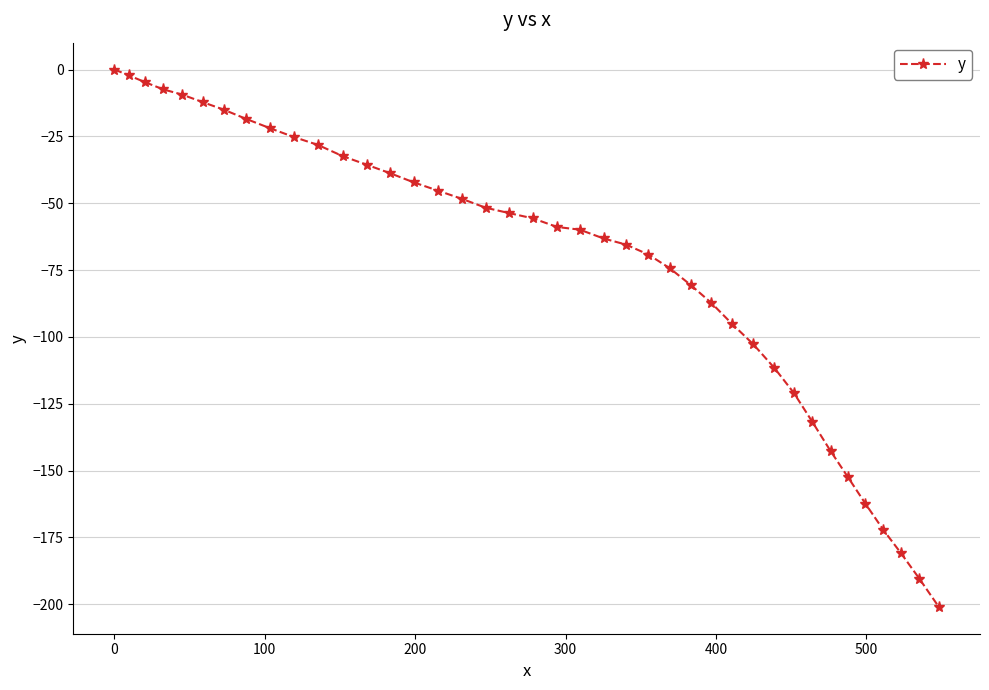

How many negative values are there?

39